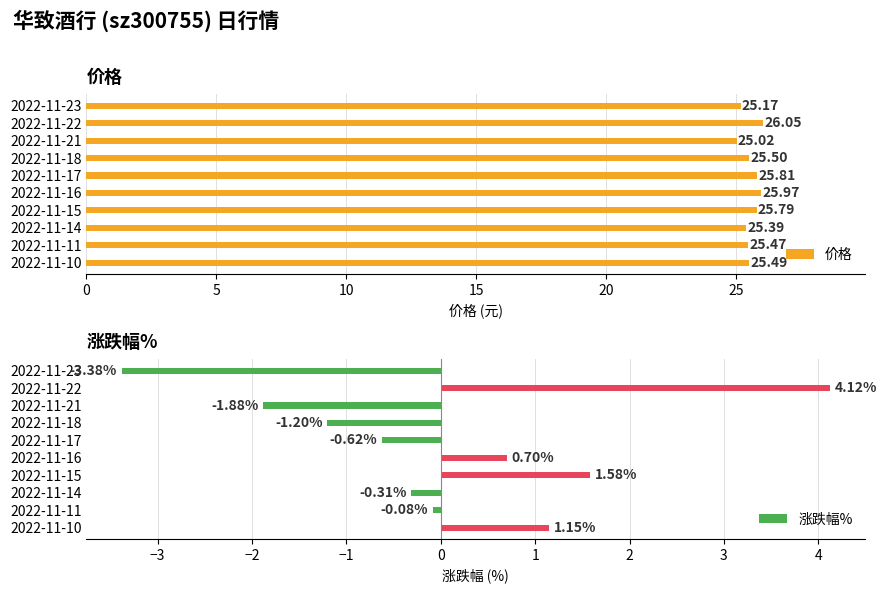

What is the difference between the second highest and second lowest values in the 涨跌幅% series?

3.5